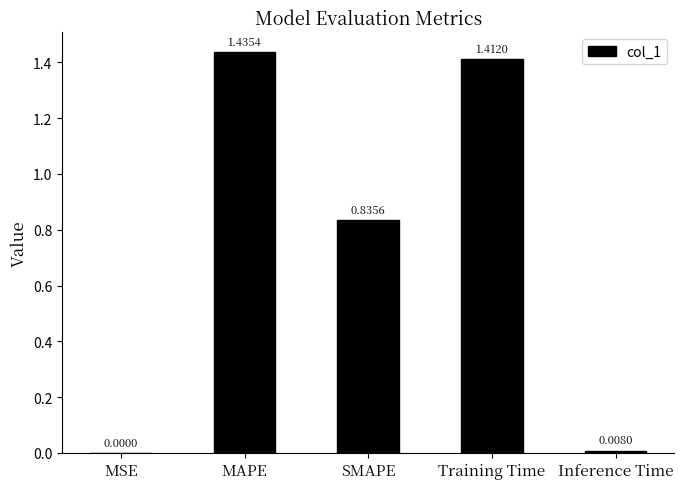

Where is the data nearest to the value 0?

MSE